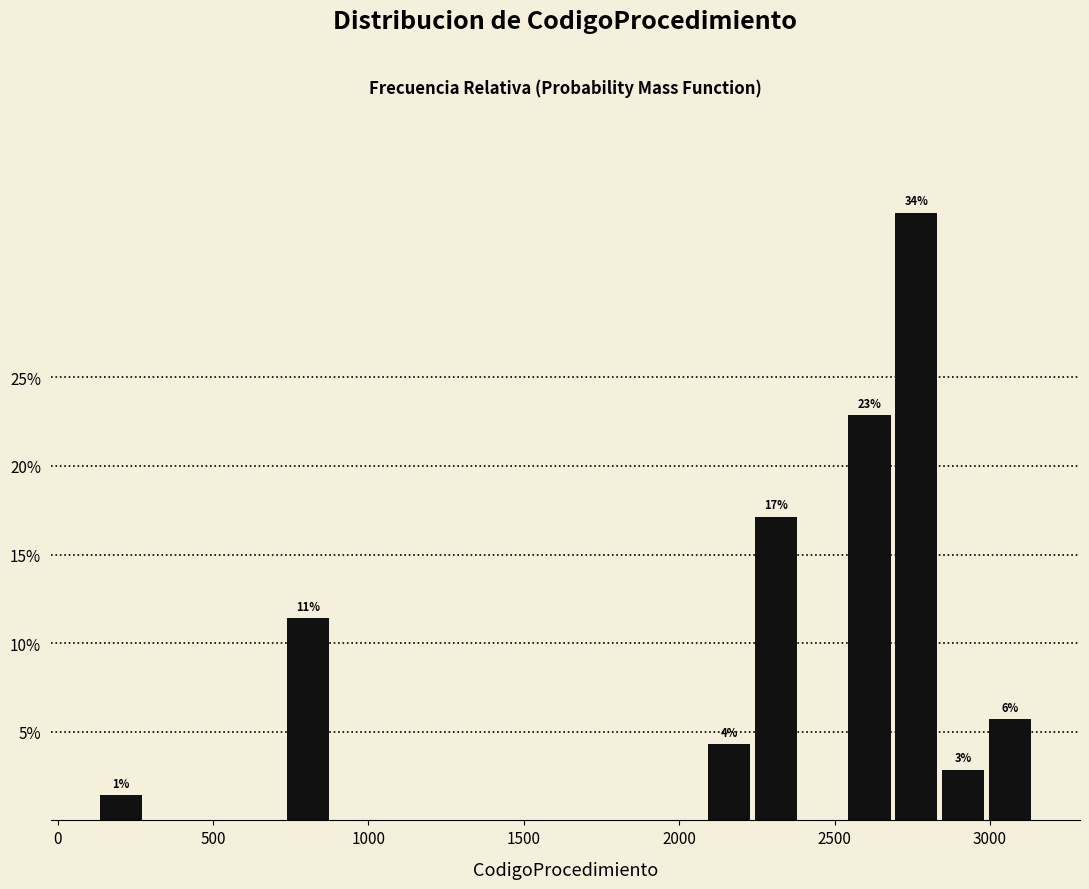

Read against the x-axis, roughly where is the centre of the tallest bar?

2750